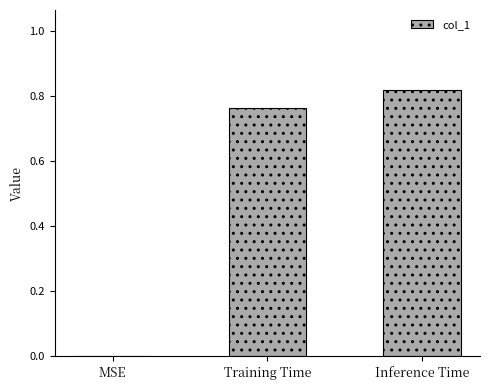

Which has a higher value, Inference Time or MSE?

Inference Time